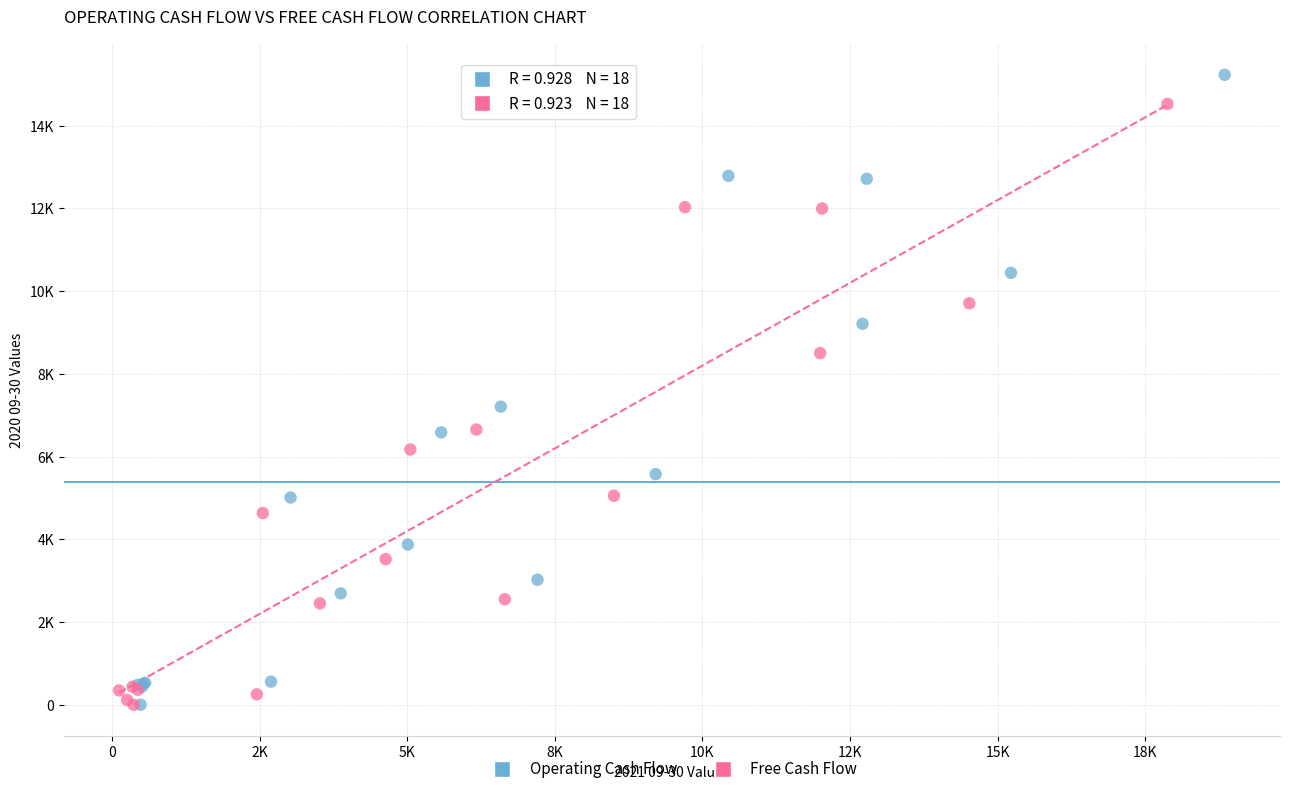

Which series contains the highest Y value?

Operating Cash Flow